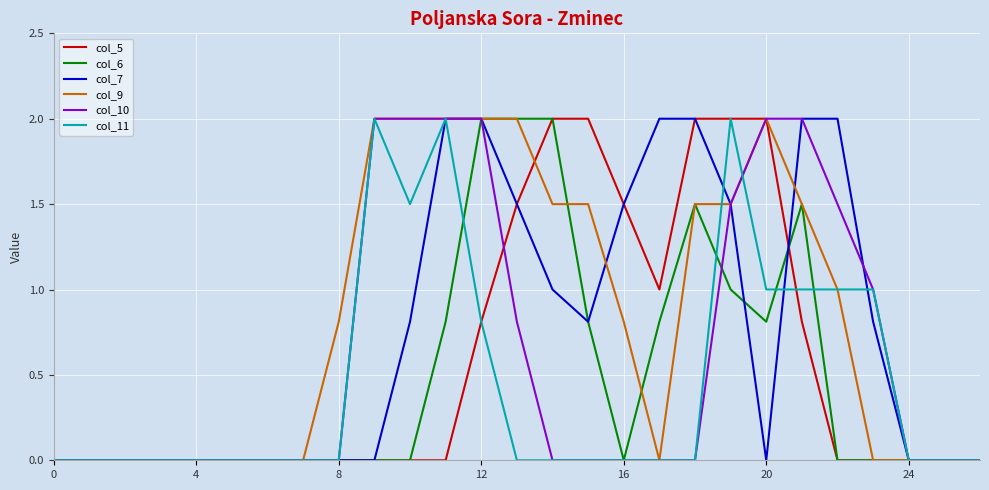

What is the highest value of the col_7 series?

2.0